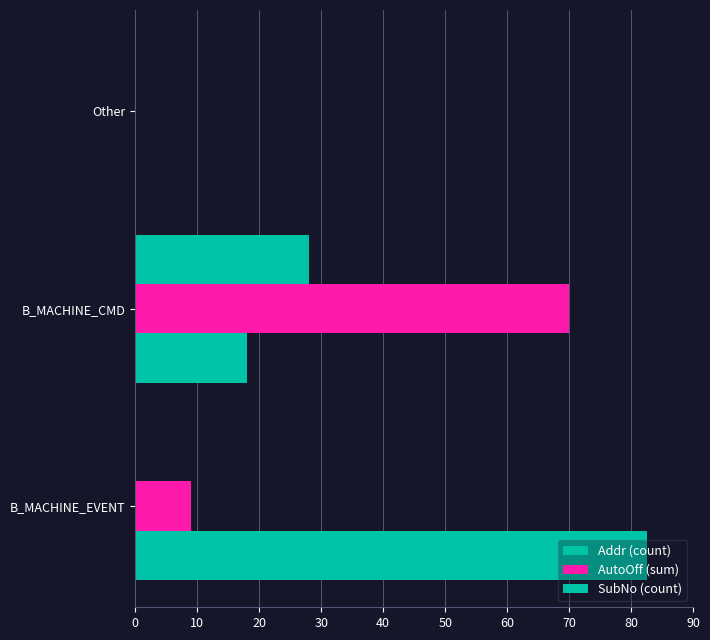

How many AutoOff (sum) values are between 0 and 70?

3